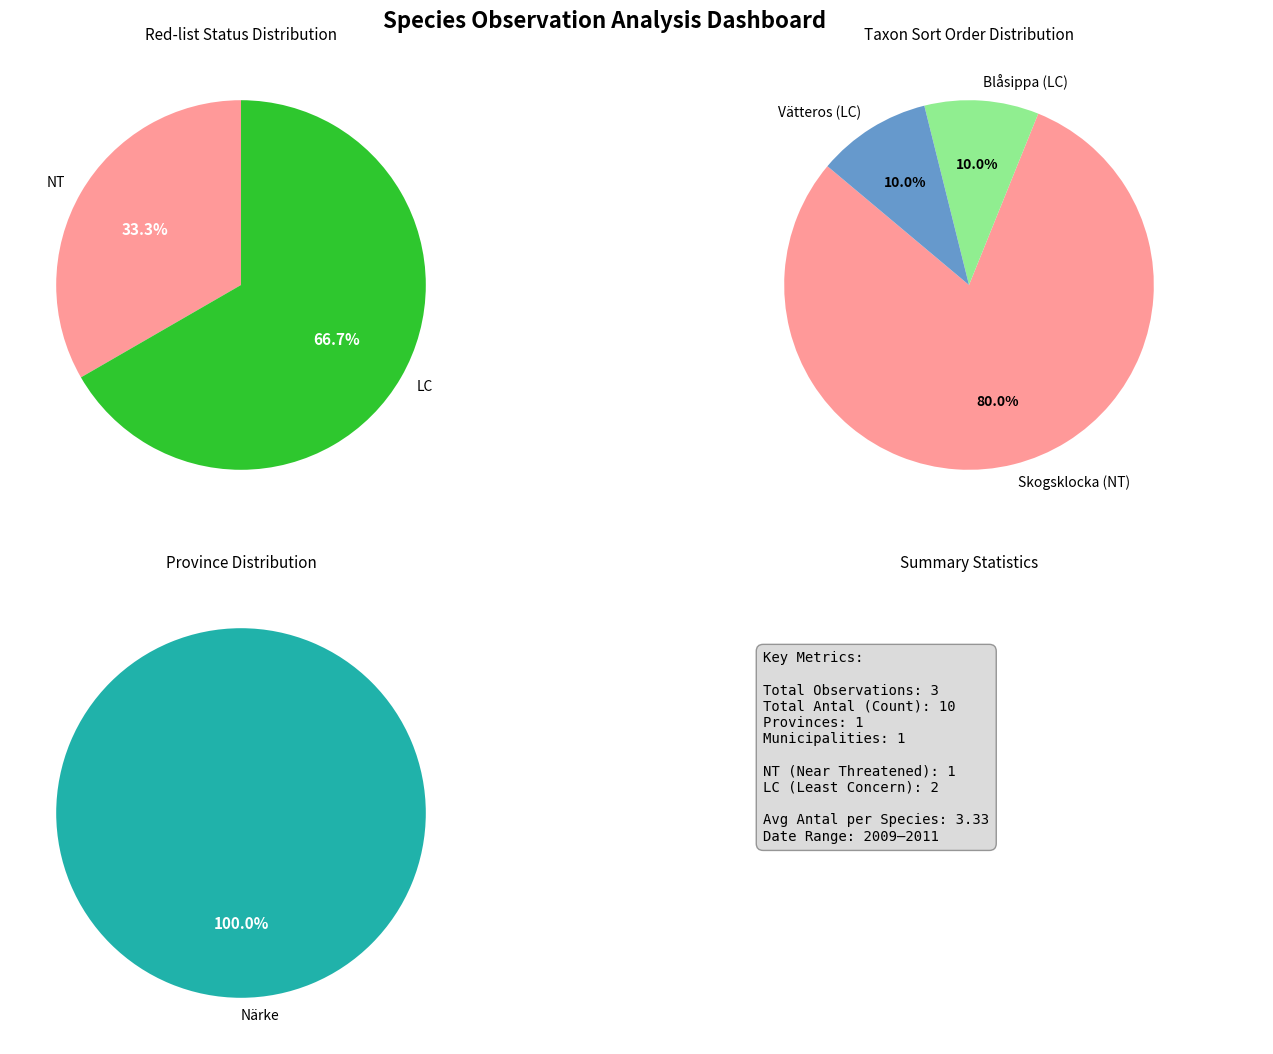

To the nearest percent, what portion does Skogsklocka (NT) represent?

80%